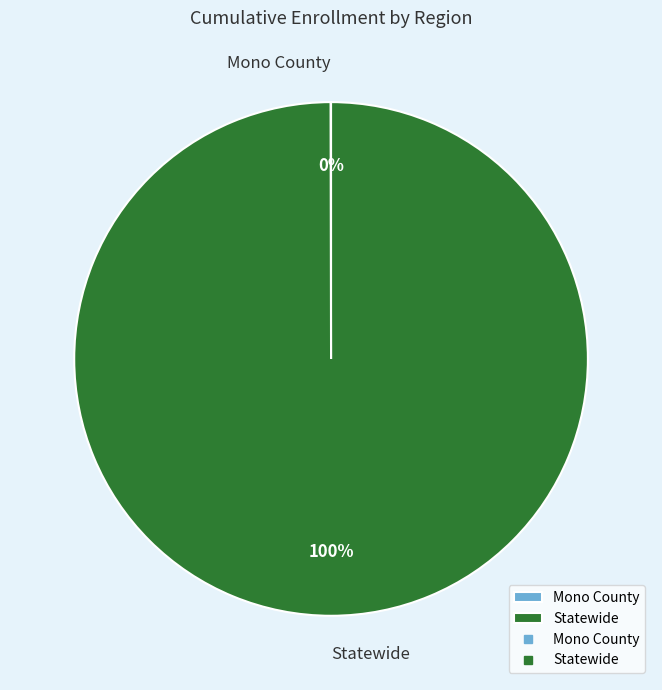

Which category has the biggest portion of the pie?

Statewide